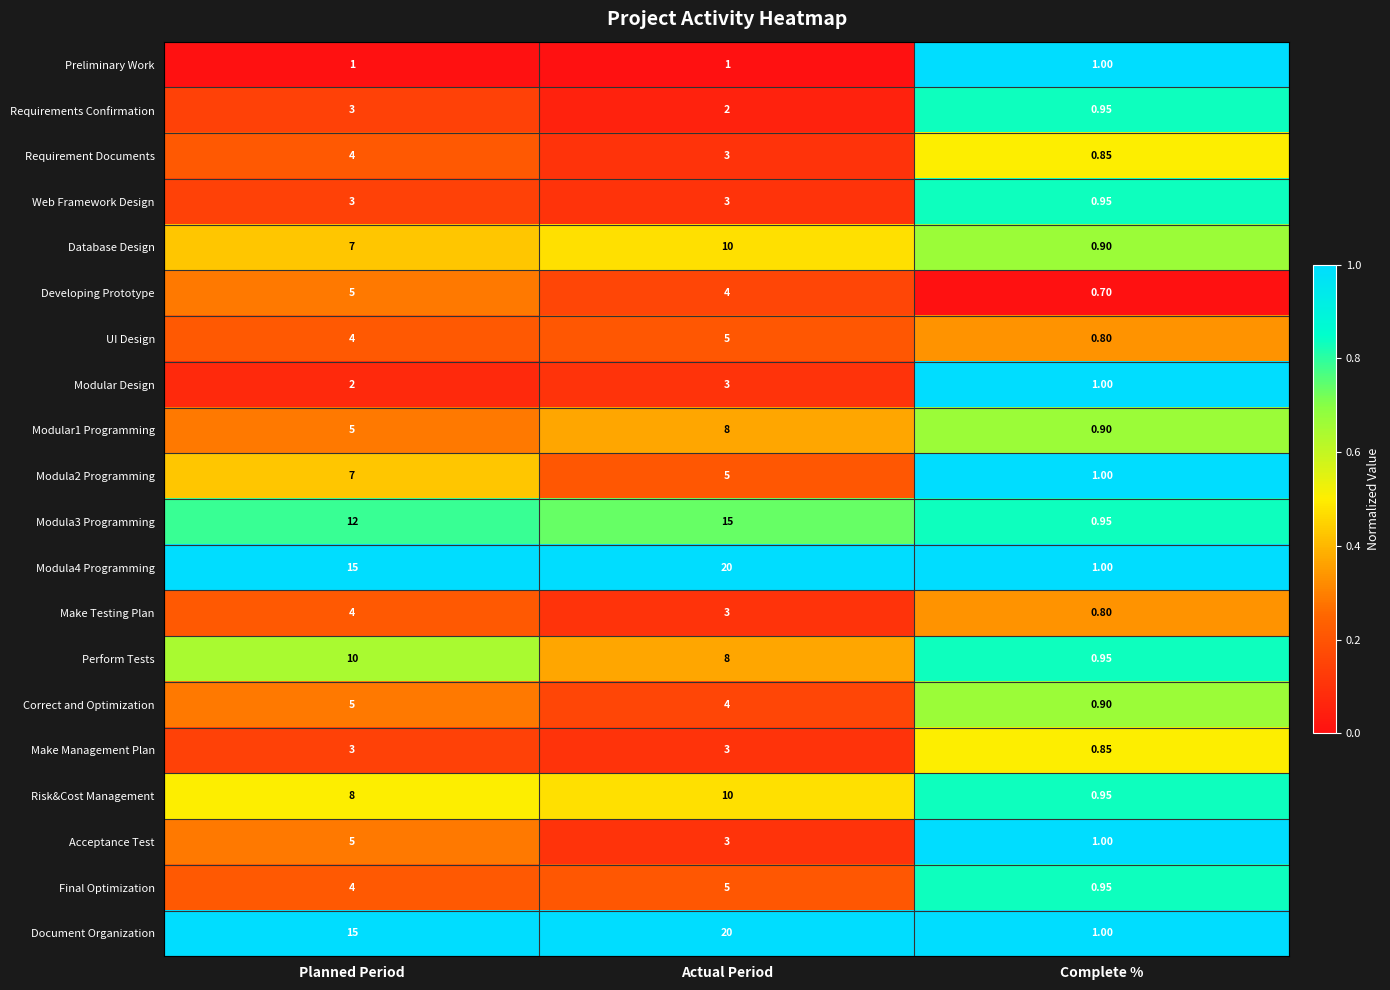

At which label does Document Organization reach its minimum?

Complete %